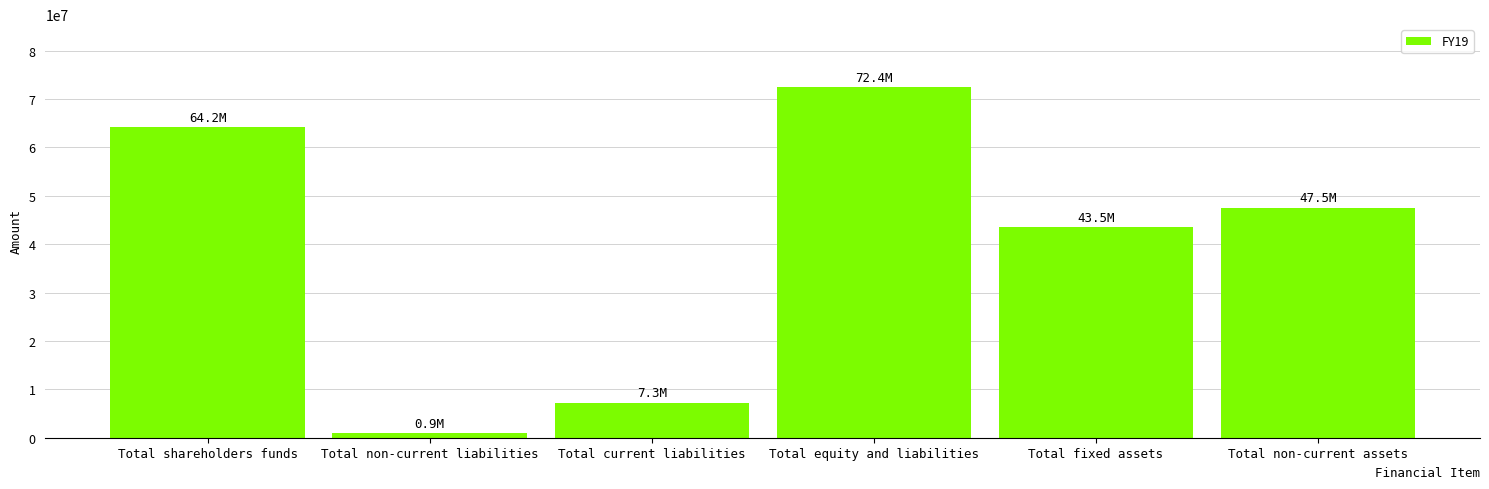

What is the label of the 3rd bar from the right?

Total equity and liabilities